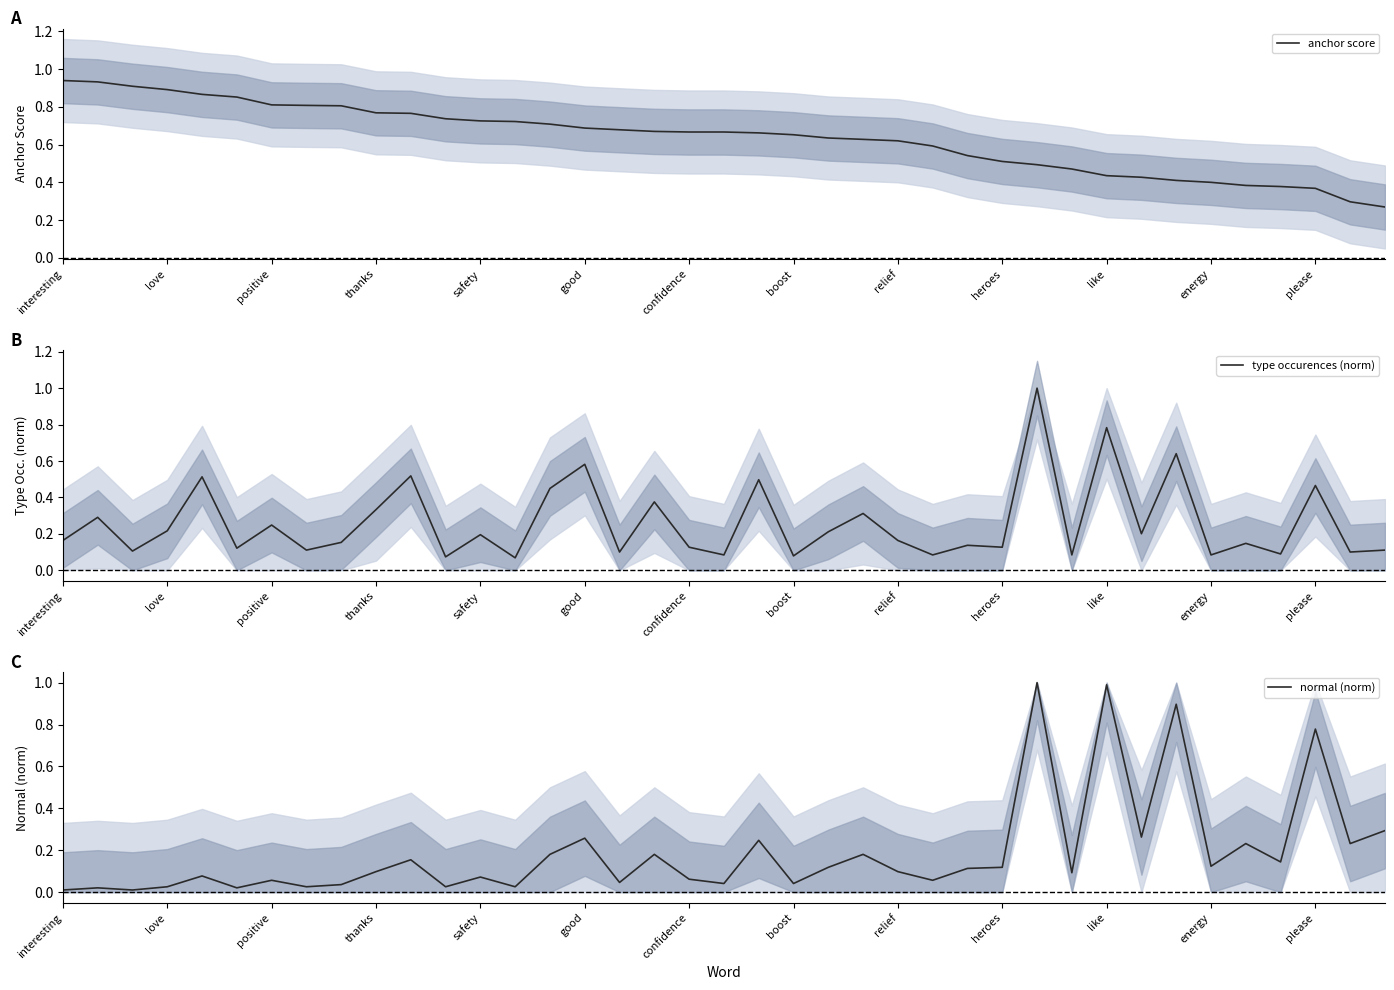

How many lines are shown in the chart?

3